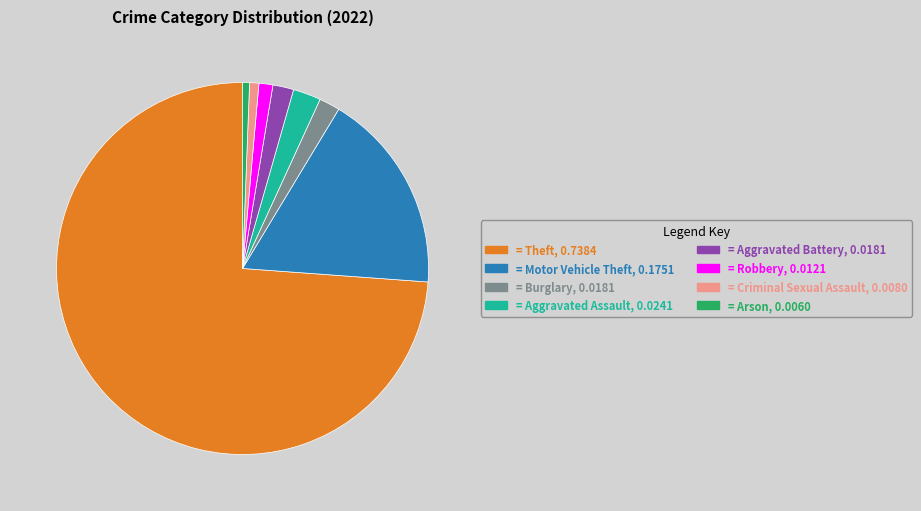

Count the number of slices in the pie.

8